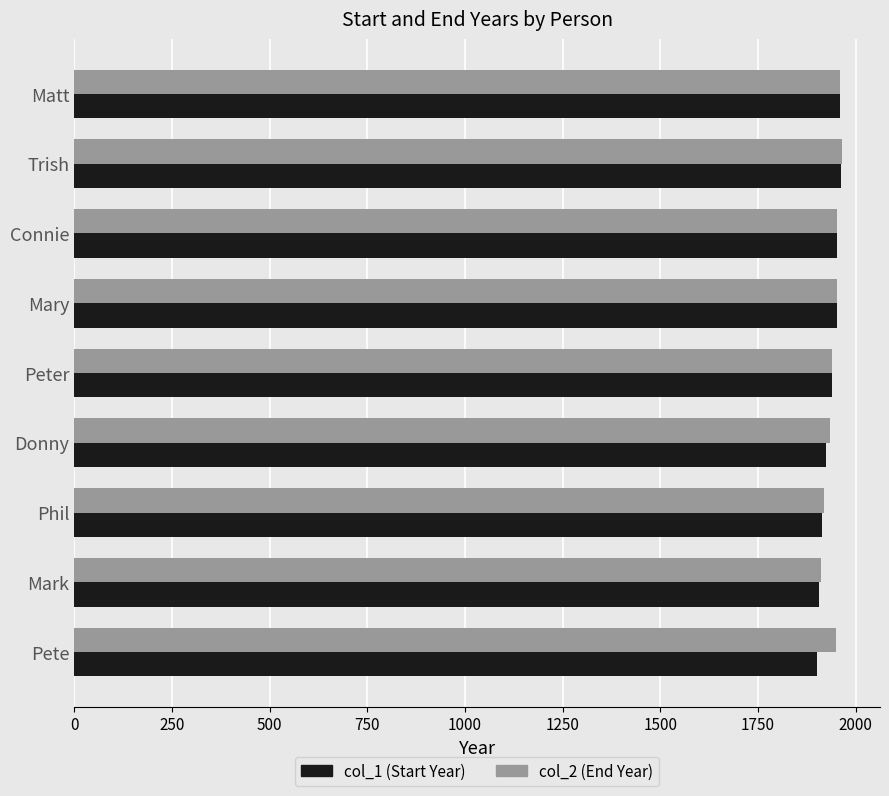

What is the minimum value for col_2 (End Year)?

1911